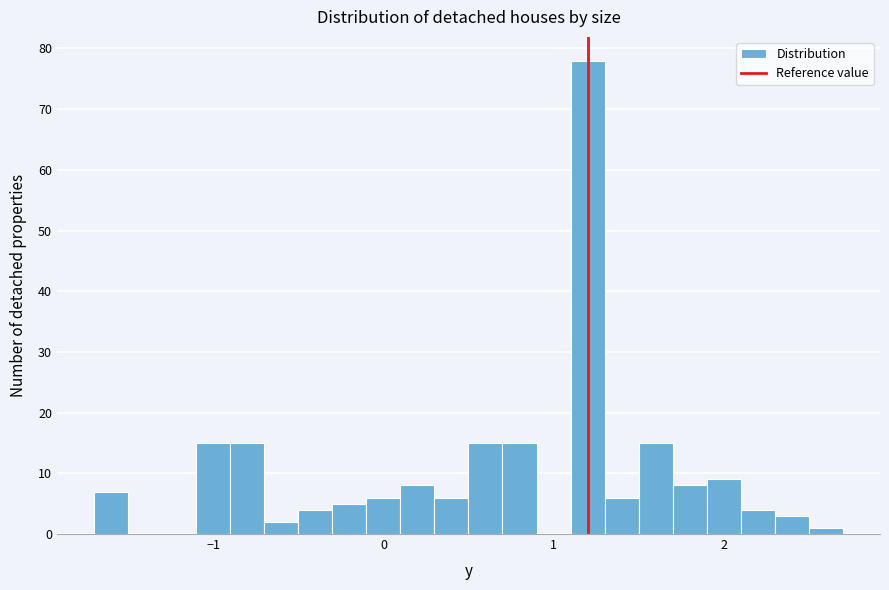

Read against the x-axis, roughly where is the centre of the tallest bar?

1.2